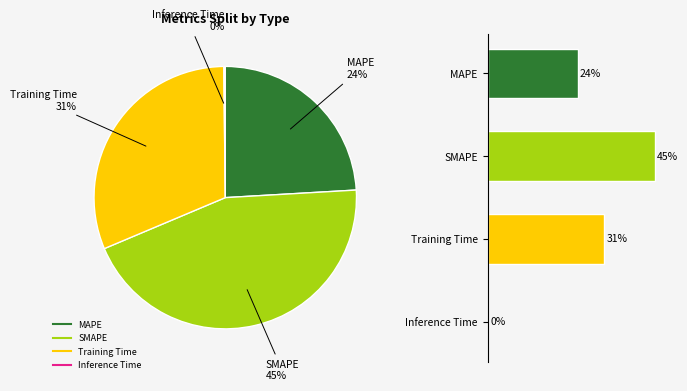

How many segments does this pie chart have?

4